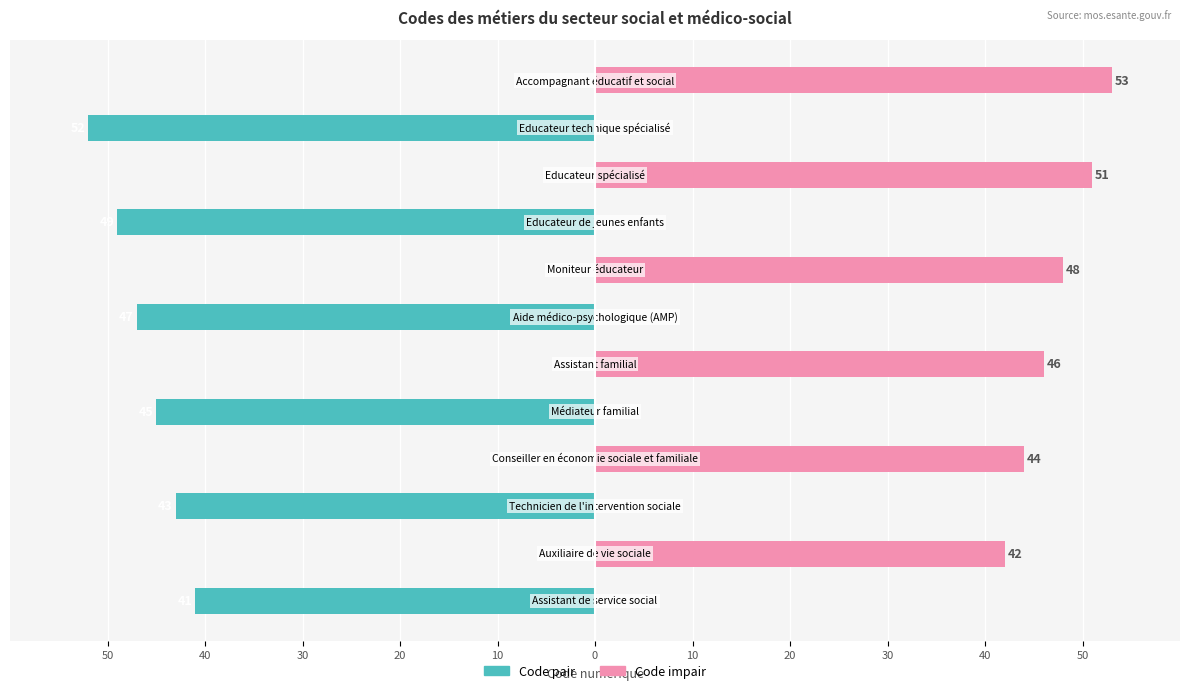

Rank the series by their average value, from lowest to highest.

Code pair (pair), Code impair (impair)